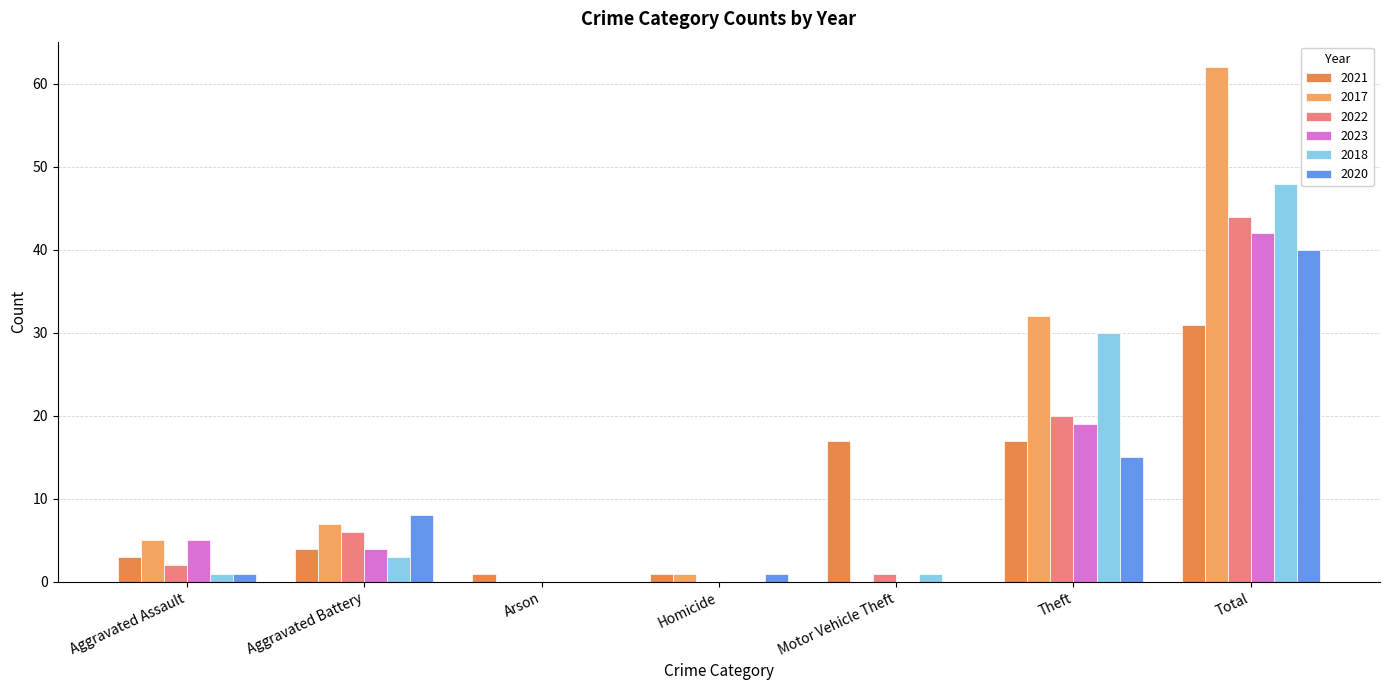

What is the value of the 2018 bar at the 5th from the left?

1